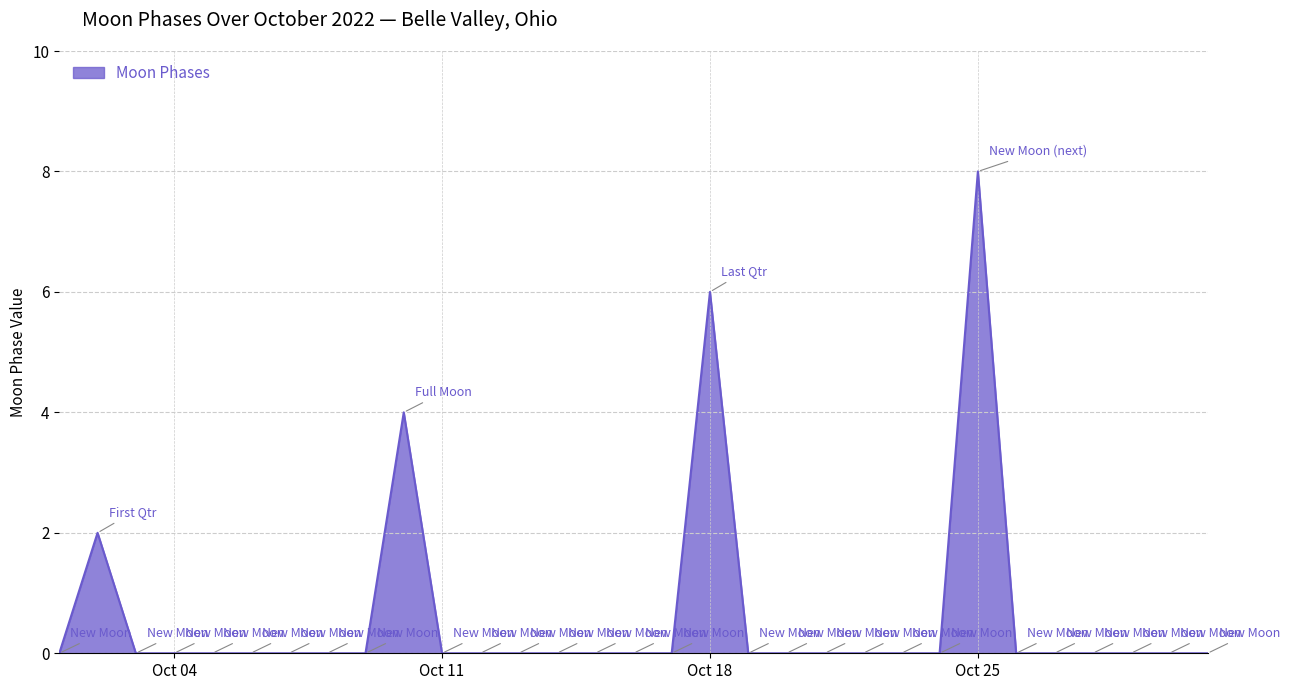

Reading right to left, list all the values displayed in this chart.

0	0	0	0	0	0	8	0	0	0	0	0	0	6	0	0	0	0	0	0	0	4	0	0	0	0	0	0	0	2	0